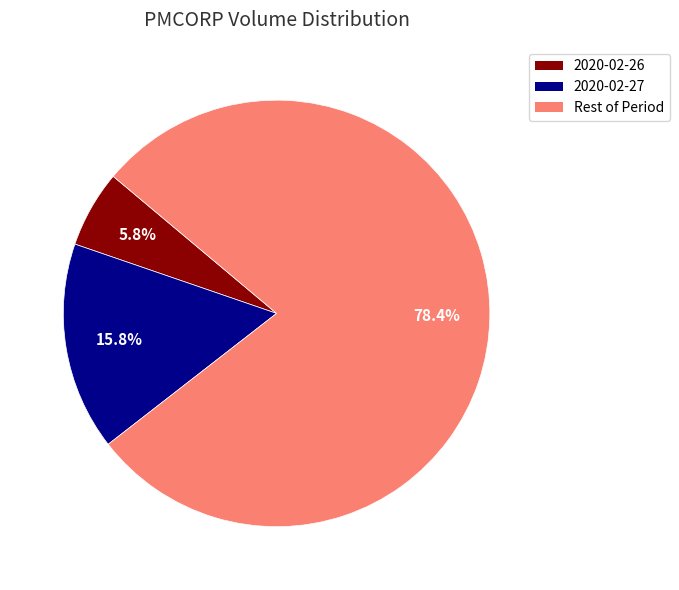

Is there a majority slice in this chart?

Yes